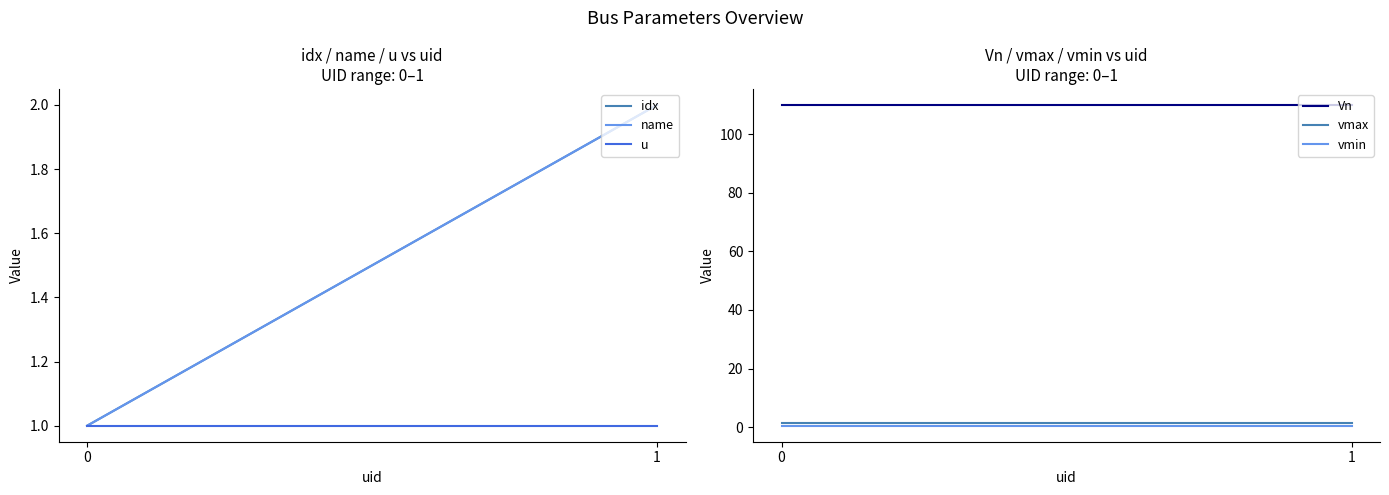

What is the maximum value shown in the chart?

110.0